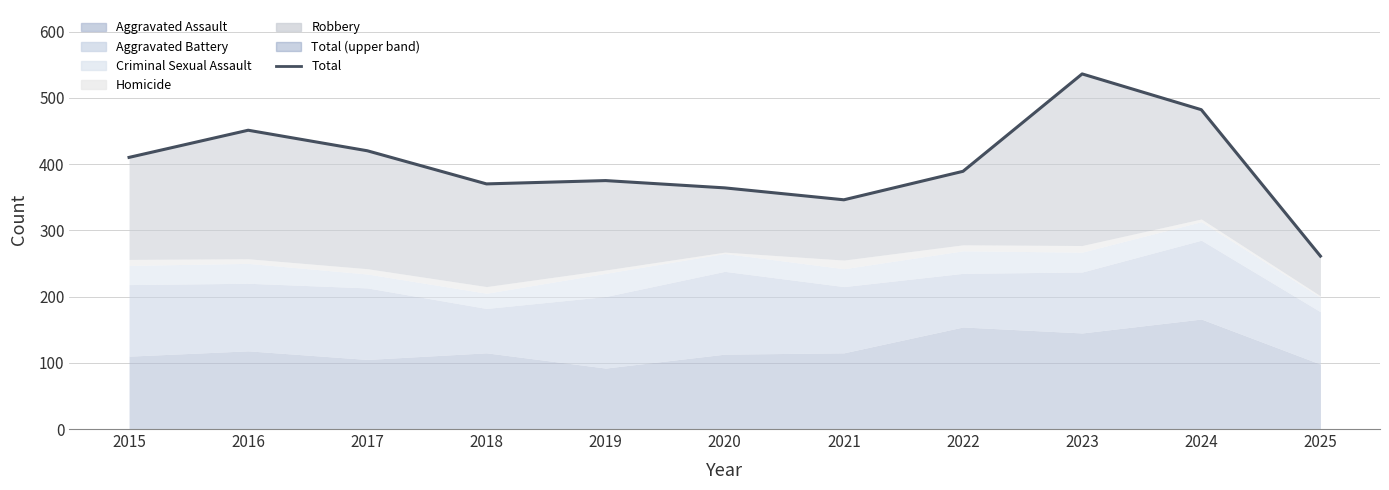

List the labels in order of value, smallest first.

2025, 2021, 2020, 2018, 2019, 2022, 2015, 2017, 2016, 2024, 2023